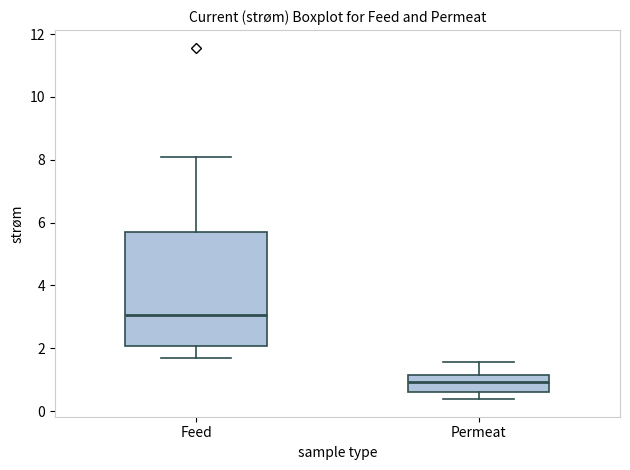

Where does the lower whisker of the box for Permeat end on the y-axis? The values are not printed on the chart, so give them approximately, as read against the axis.

0.4